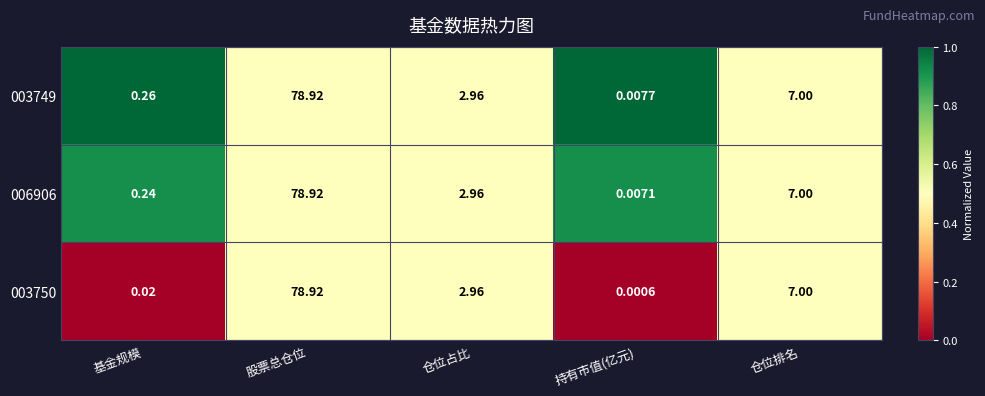

Which category has the lowest value in the 006906 series?

持有市值(亿元)